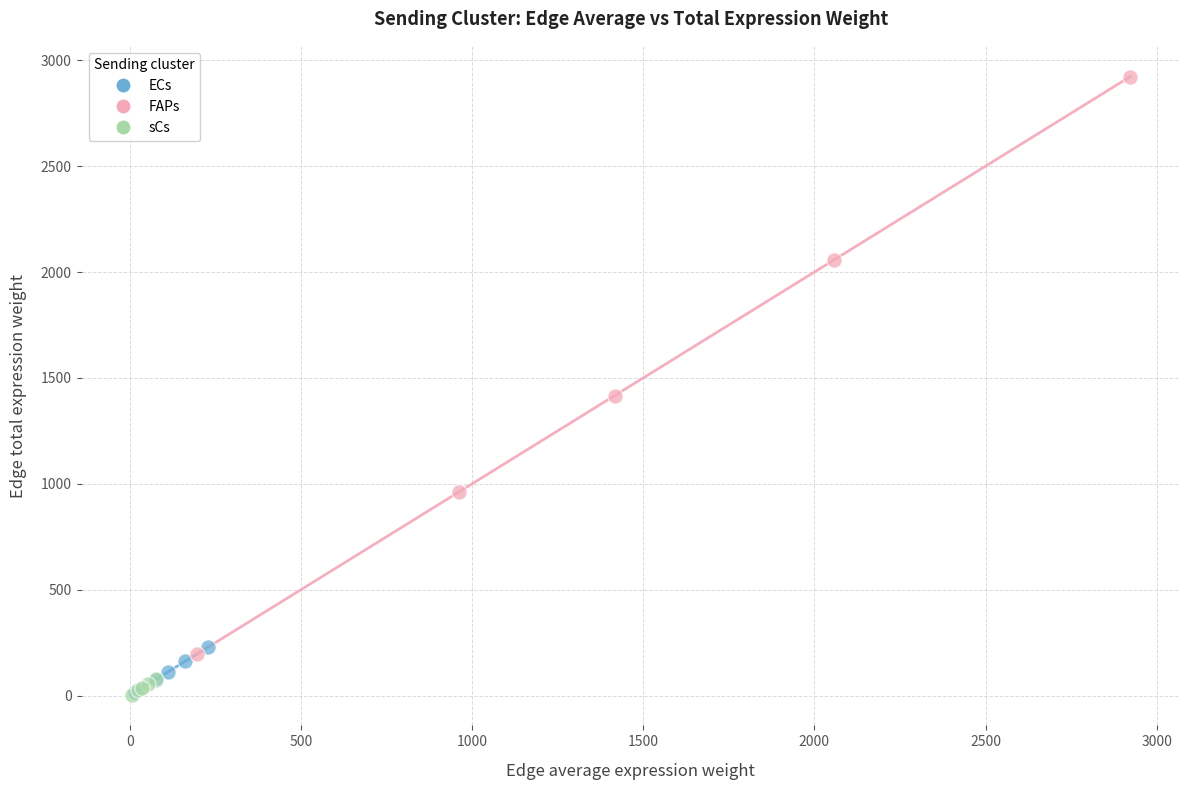

Which series has the largest Y range (max minus min)?

FAPs